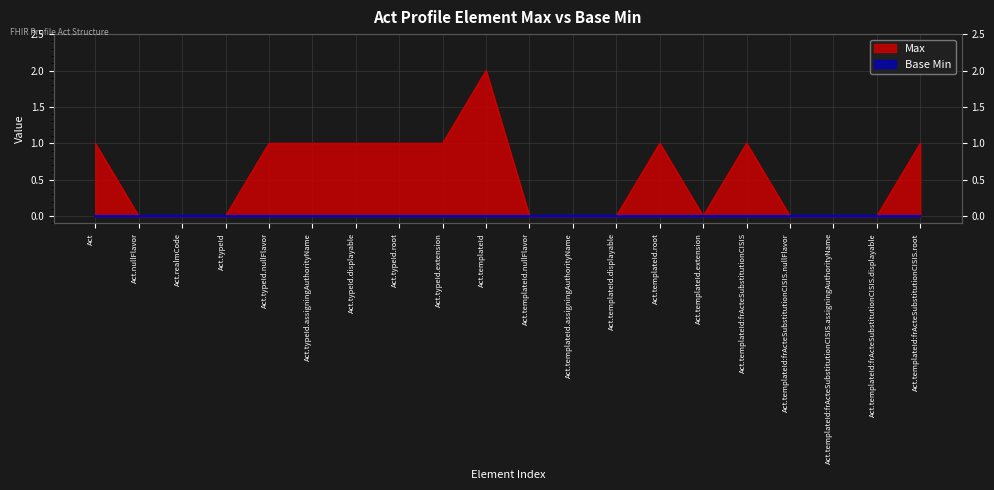

True or false: there are more than 2 points higher than both neighbors.

True